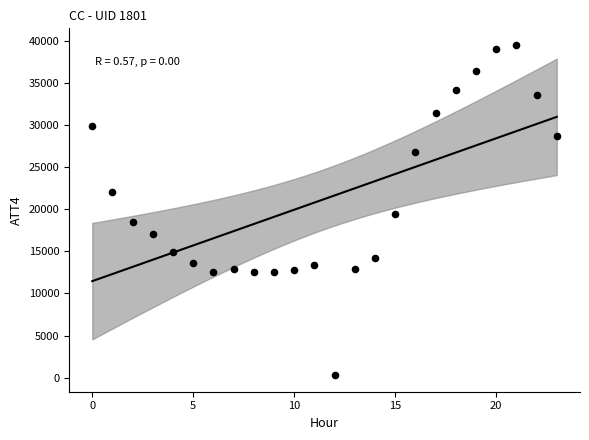

What is the range of Y values (max minus min)?

39200